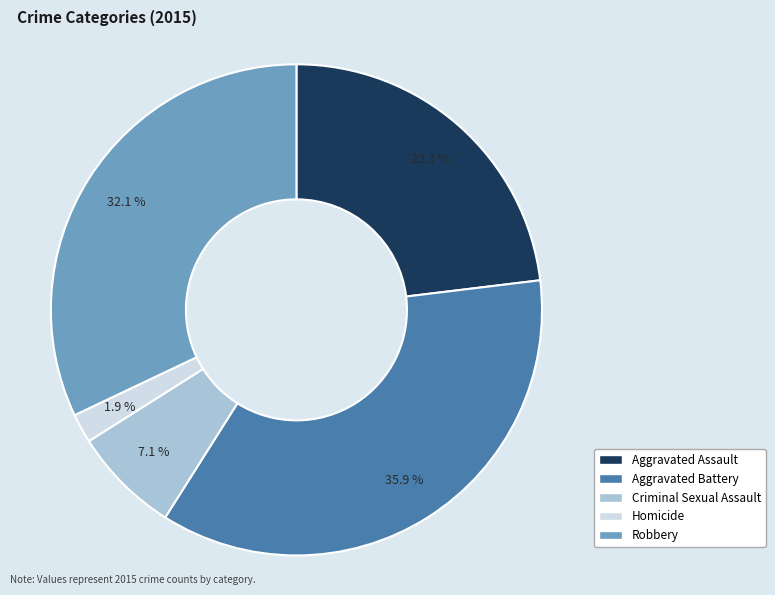

True or false: Criminal Sexual Assault accounts for 15% of the total.

False